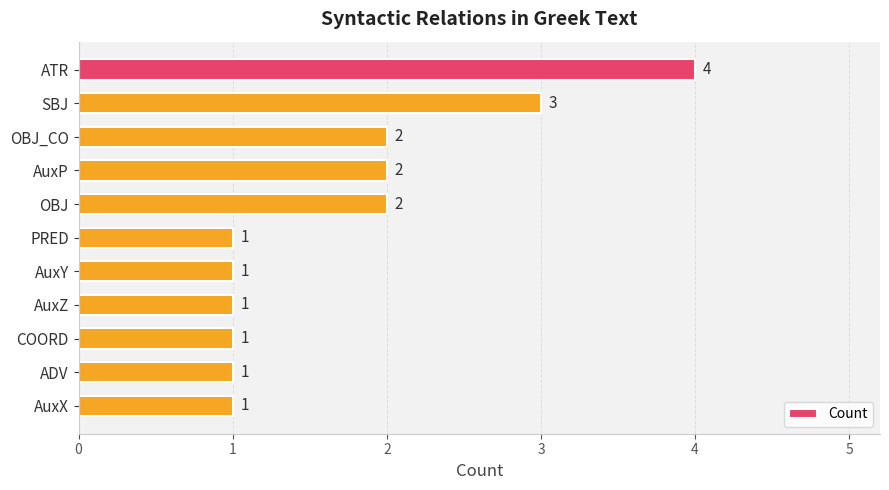

What value does the data have at SBJ?

3